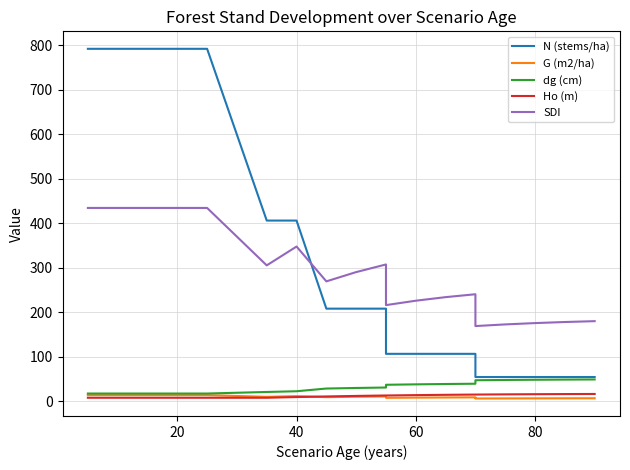

What are all the series names shown in the legend?

N (stems/ha), G (m2/ha), dg (cm), Ho (m), SDI